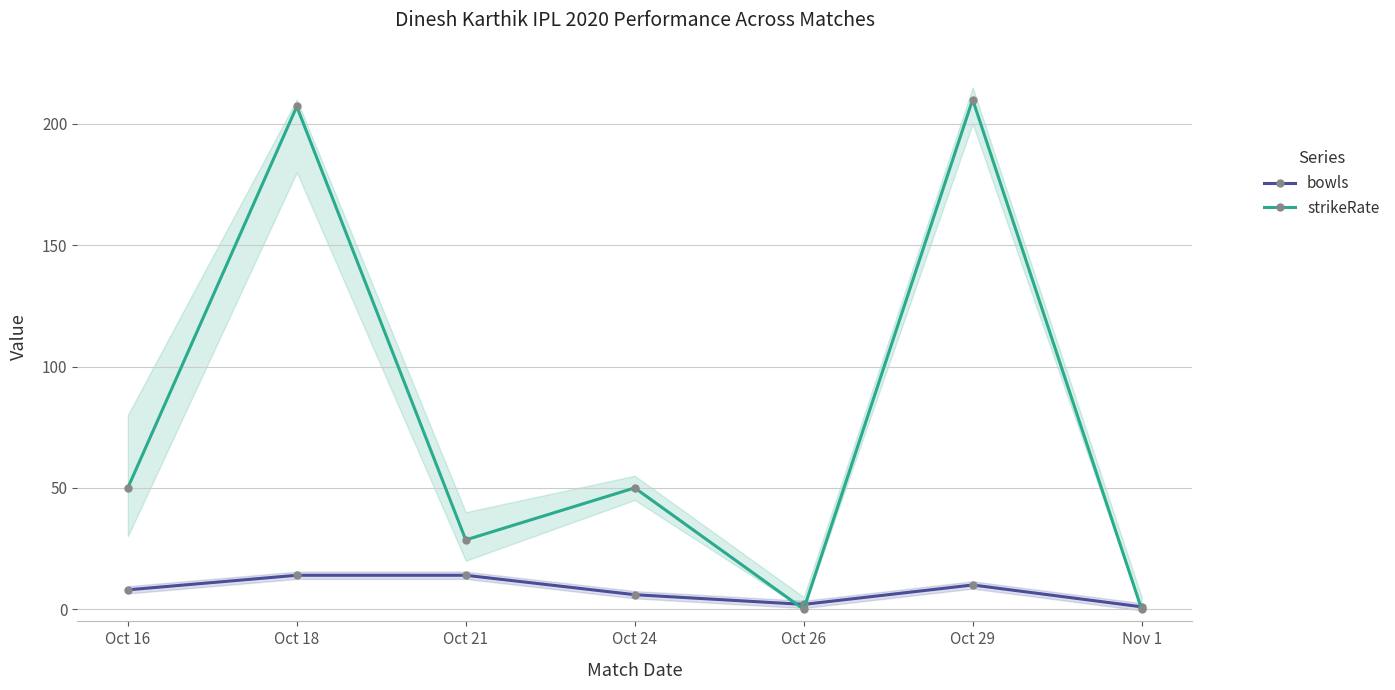

Rank the series by their average value, from lowest to highest.

bowls, strikeRate